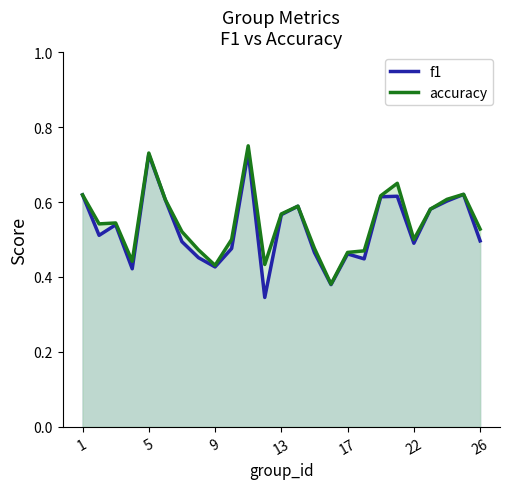

In accuracy, how many points are higher than both neighbors (excluding endpoints)?

6